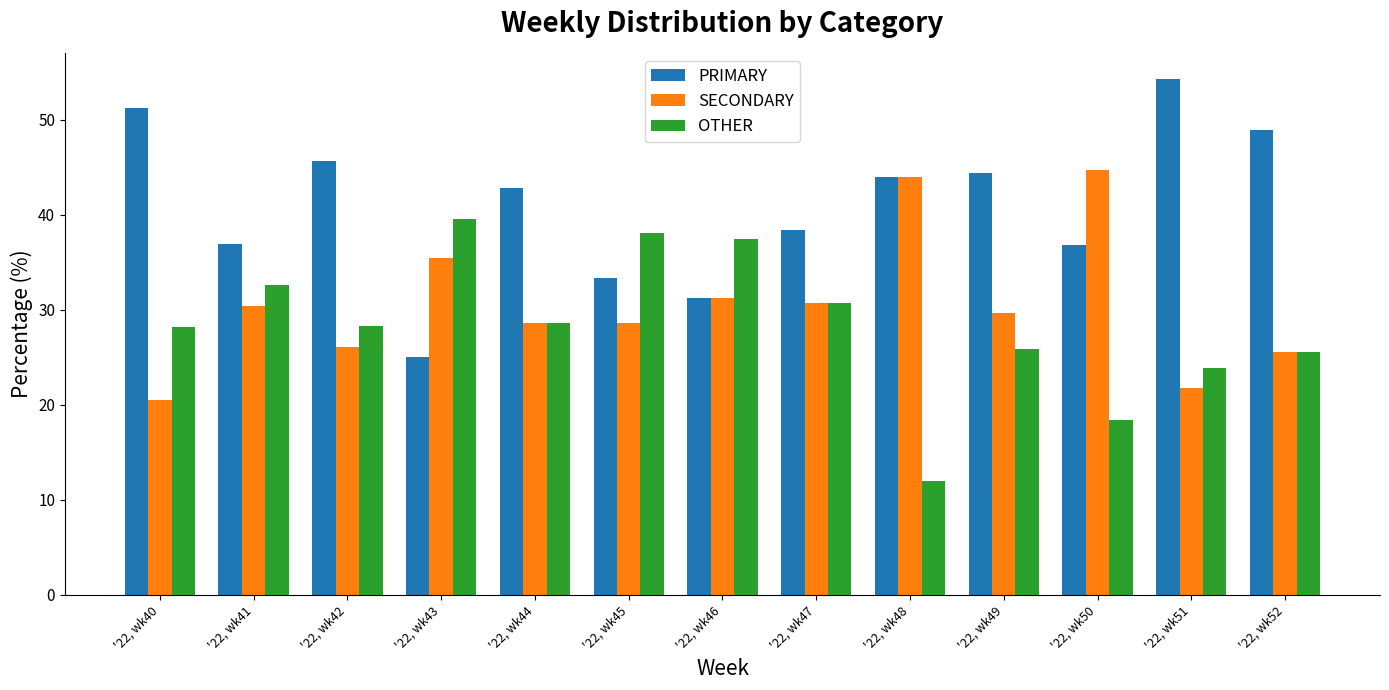

What is the highest value of the SECONDARY series?

44.7